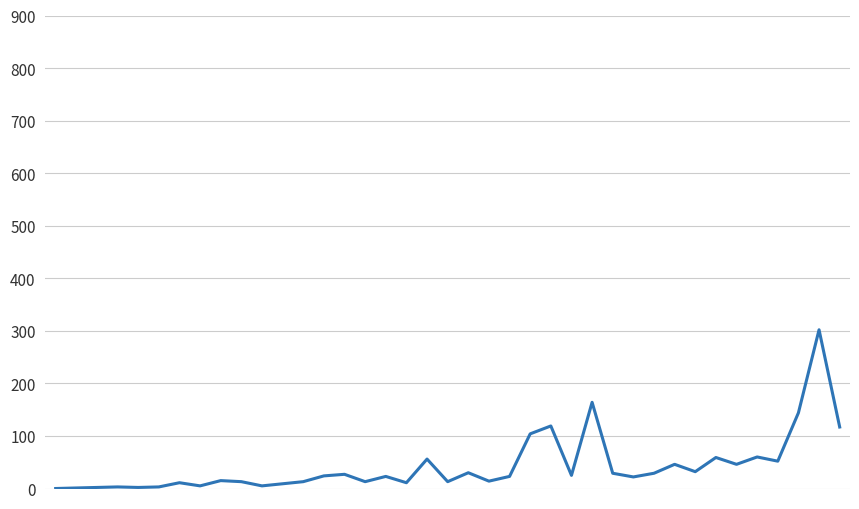

What is the greatest value displayed?

302